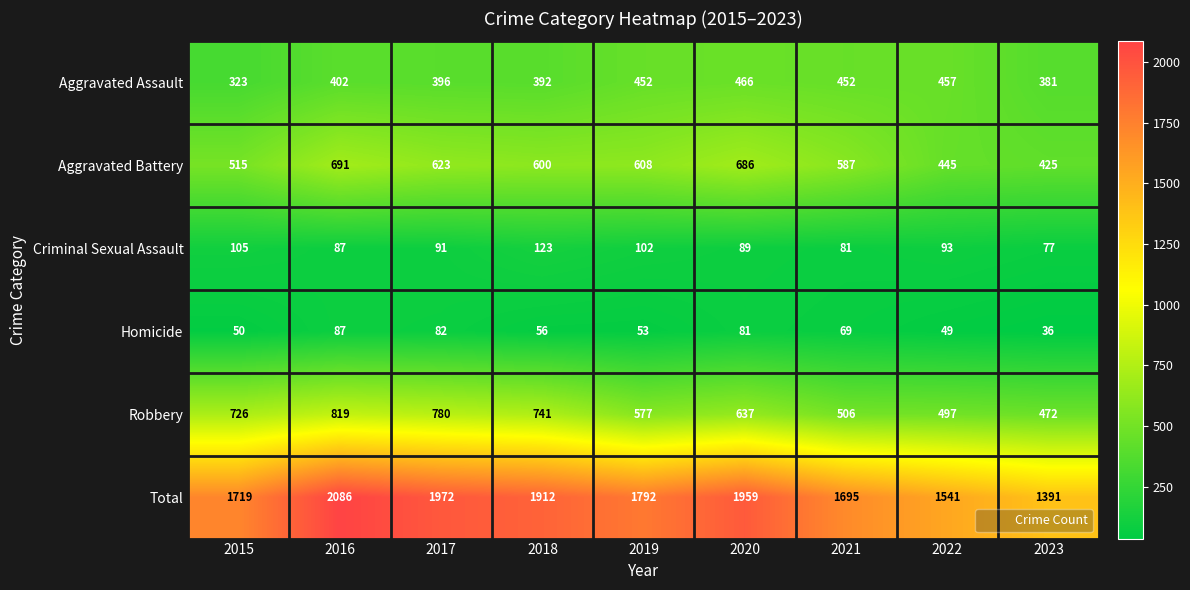

The value of Criminal Sexual Assault at 2023 is 127. True or false?

False